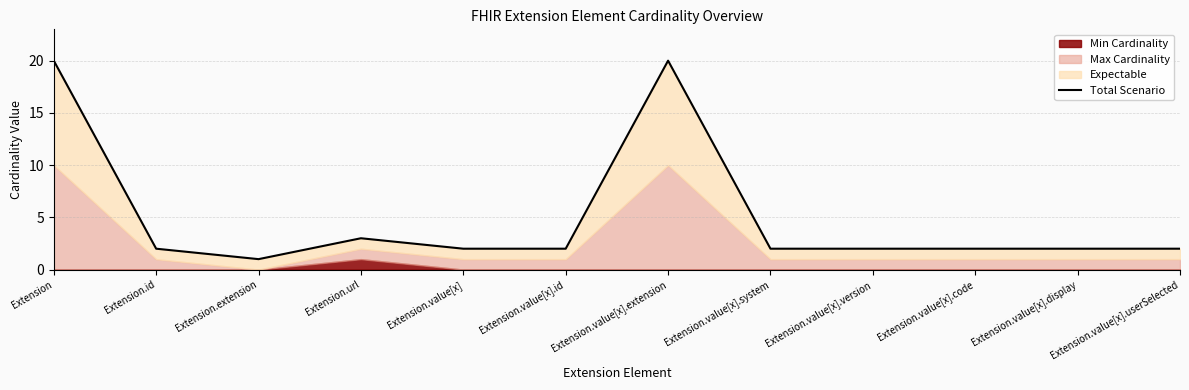

Where does the data first go above 2?

Extension